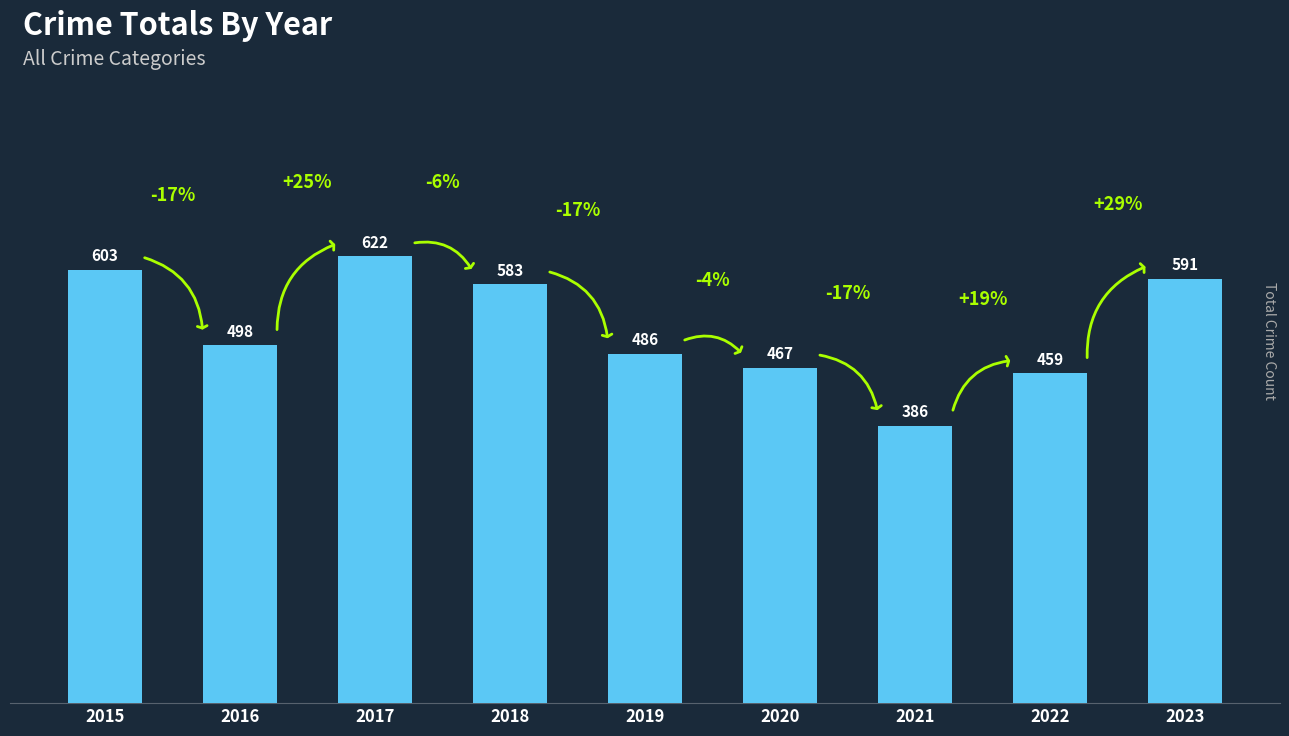

Rank the categories by value from highest to lowest.

2017, 2015, 2023, 2018, 2016, 2019, 2020, 2022, 2021